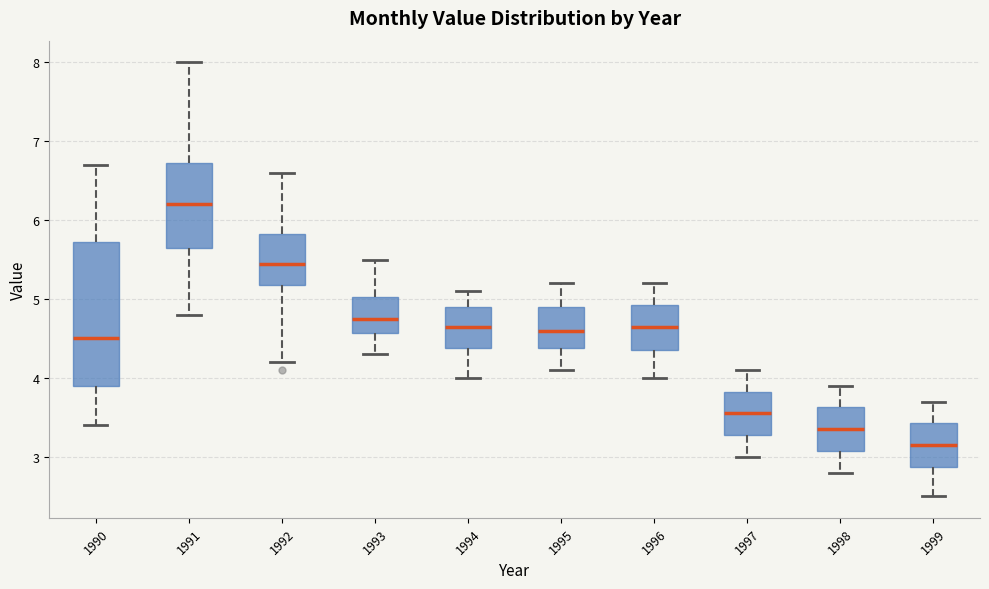

Reading left to right, transcribe this box plot: for each box, give where its median line is, the range the box spans, and where its two whiskers end, as read against the y-axis. The values are not printed on the chart, so give them approximately, as read against the axis.

1990: median 4.5, box 3.9 to 5.7, whiskers 3.4 to 6.7
1991: median 6.2, box 5.7 to 6.7, whiskers 4.8 to 8.0
1992: median 5.5, box 5.2 to 5.8, whiskers 4.2 to 6.6
1993: median 4.8, box 4.6 to 5.0, whiskers 4.3 to 5.5
1994: median 4.7, box 4.4 to 4.9, whiskers 4.0 to 5.1
1995: median 4.6, box 4.4 to 4.9, whiskers 4.1 to 5.2
1996: median 4.7, box 4.4 to 4.9, whiskers 4.0 to 5.2
1997: median 3.6, box 3.3 to 3.8, whiskers 3.0 to 4.1
1998: median 3.4, box 3.1 to 3.6, whiskers 2.8 to 3.9
1999: median 3.2, box 2.9 to 3.4, whiskers 2.5 to 3.7